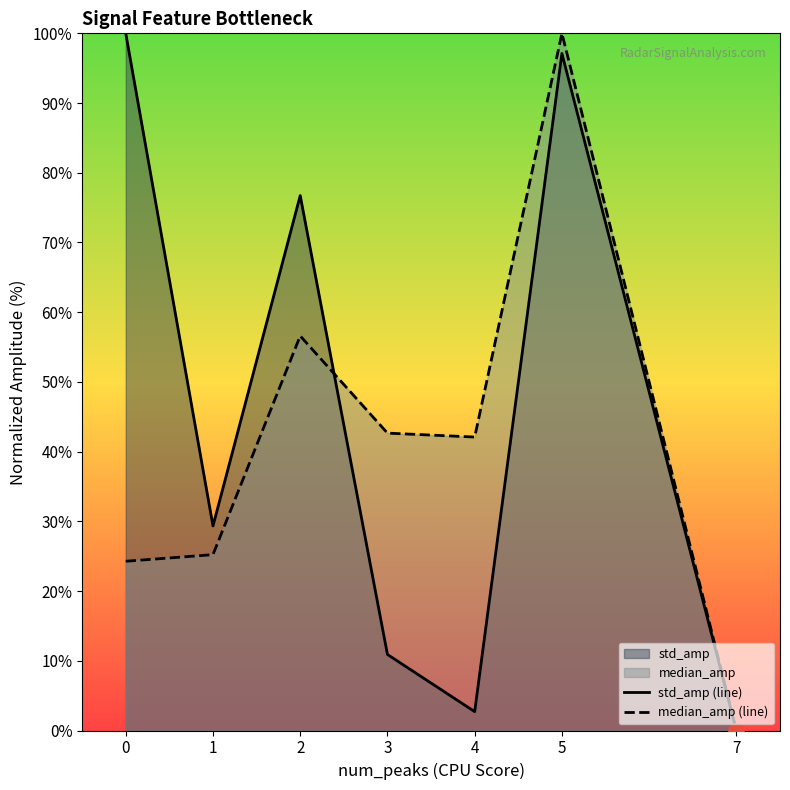

Which series has the largest Y range (max minus min)?

std_amp (line)